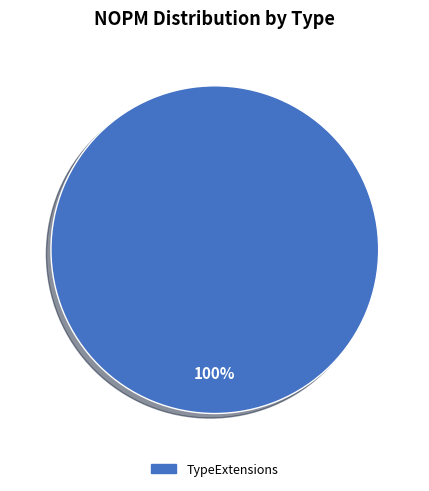

What percentage is the TypeExtensions slice, to the nearest percent?

100%